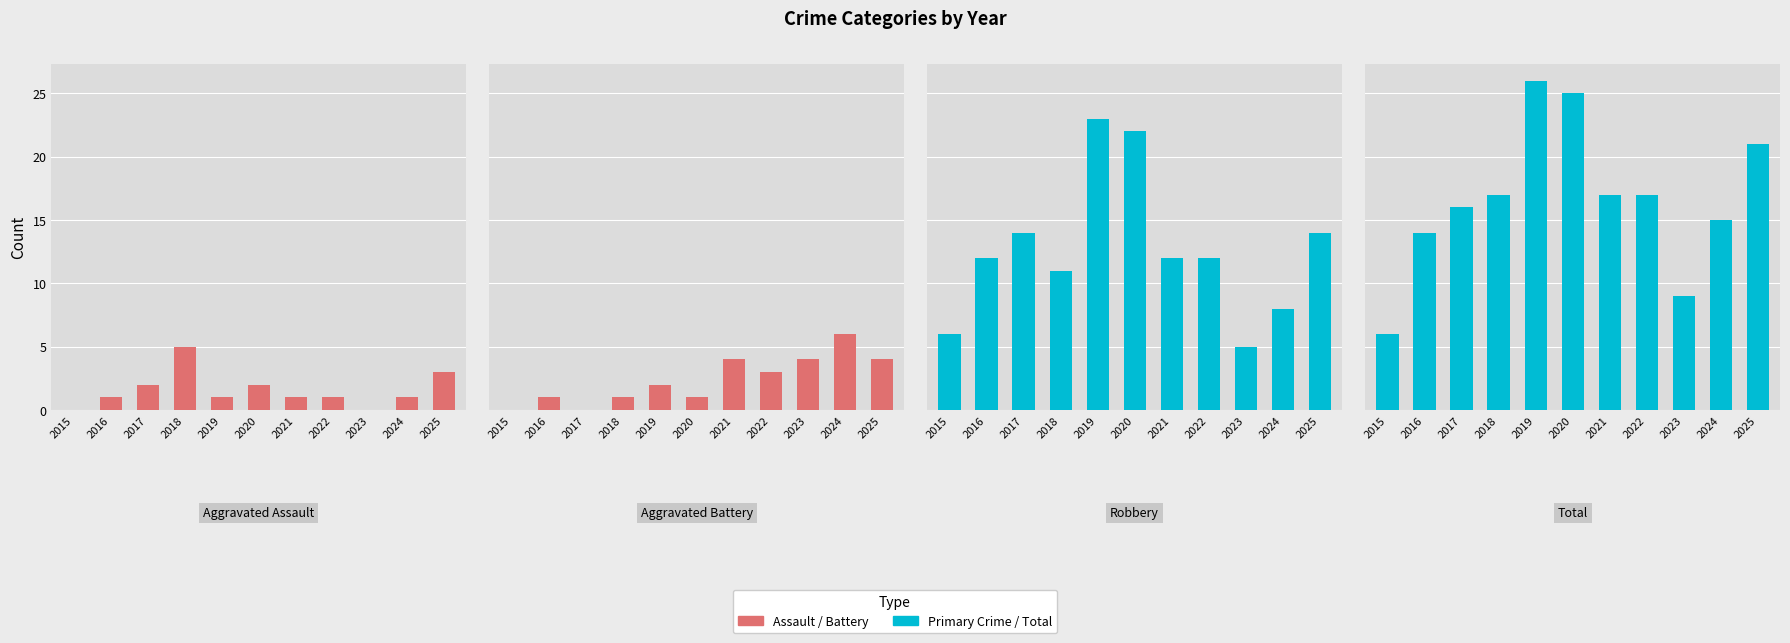

How many data points in Robbery are above 12?

4